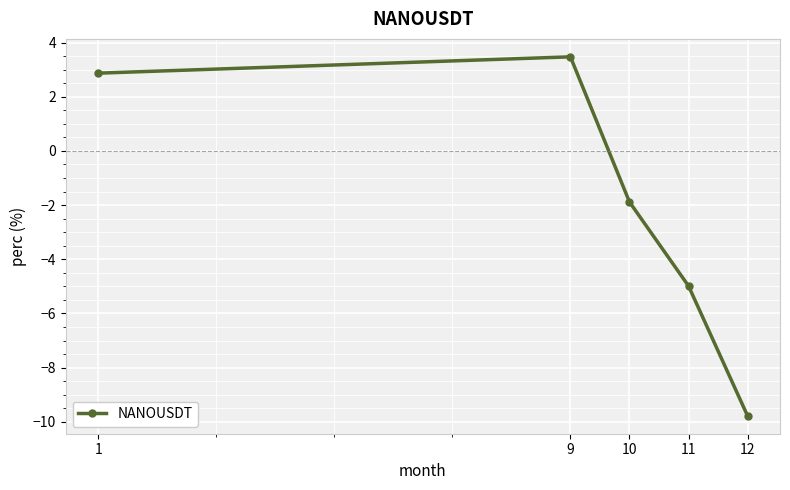

How many values are above zero?

2